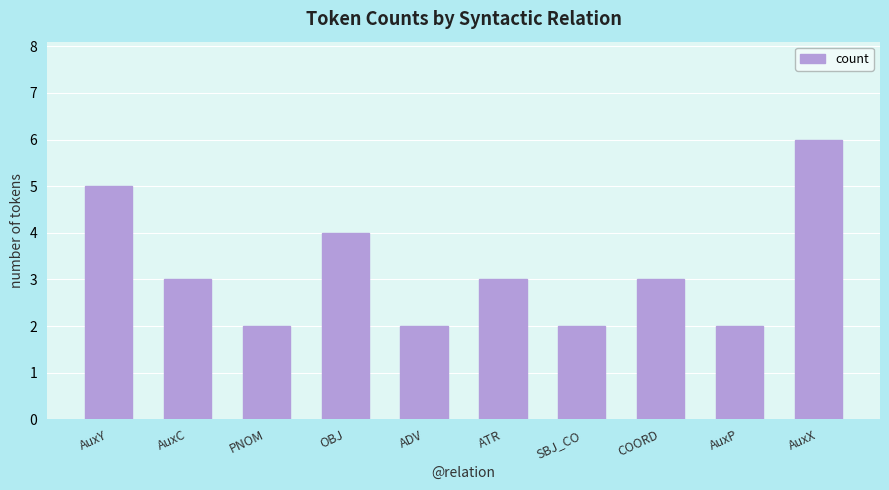

At which label does the data first exceed 3?

AuxY